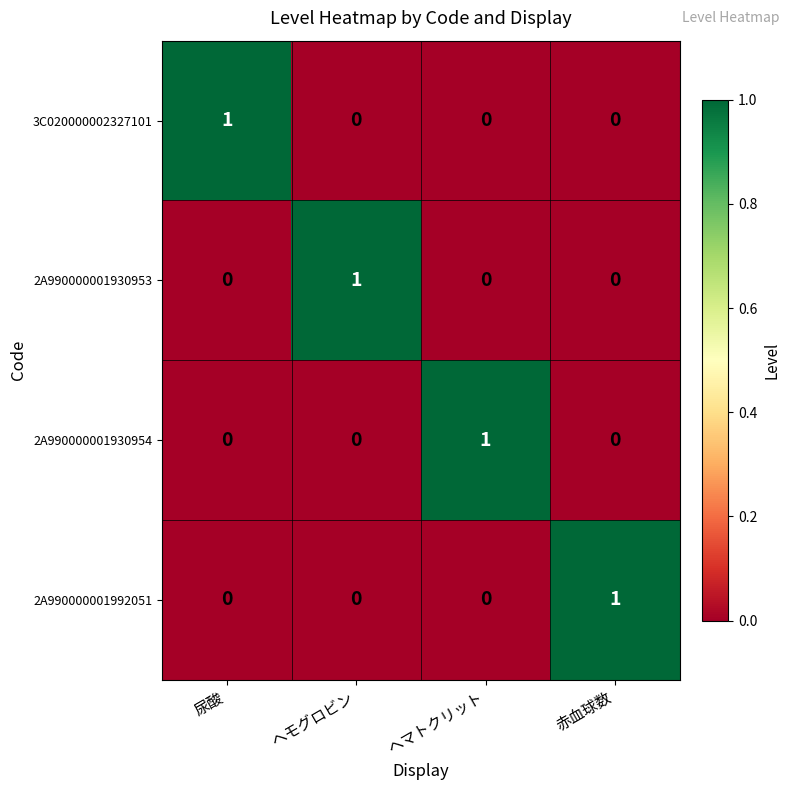

At how many categories does at least one series exceed 0?

4